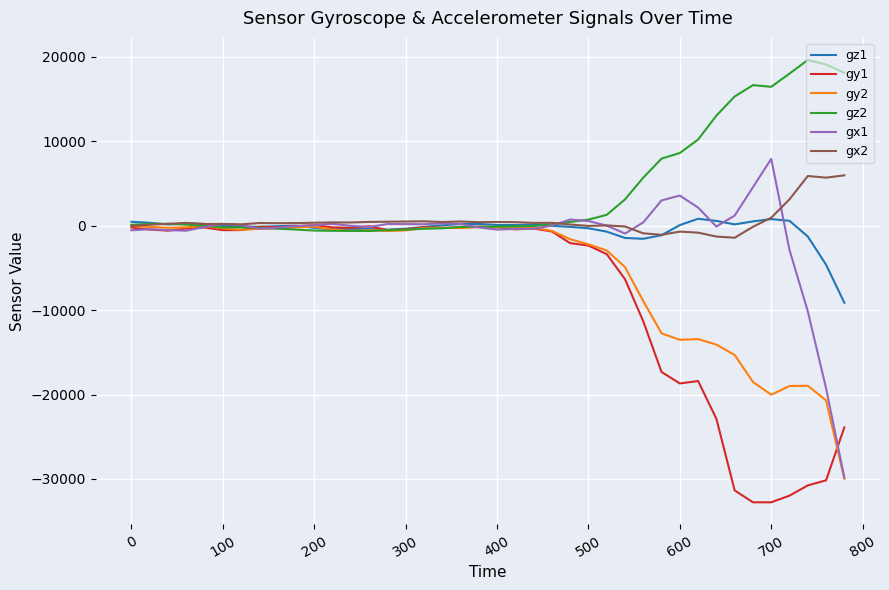

Which series has the widest spread of values?

gx1